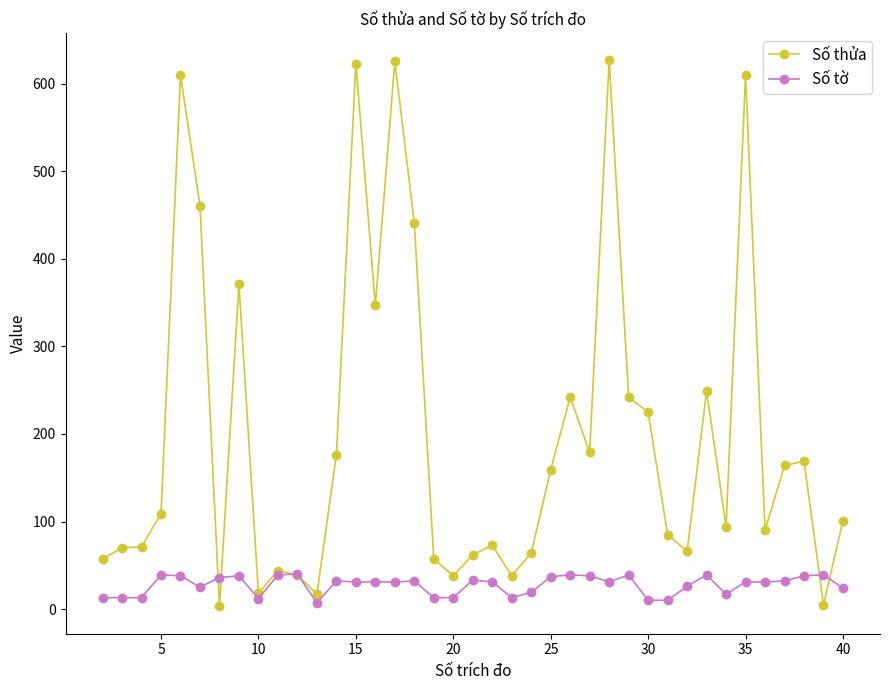

Rank the series by their average value, from lowest to highest.

Số tờ, Số thửa